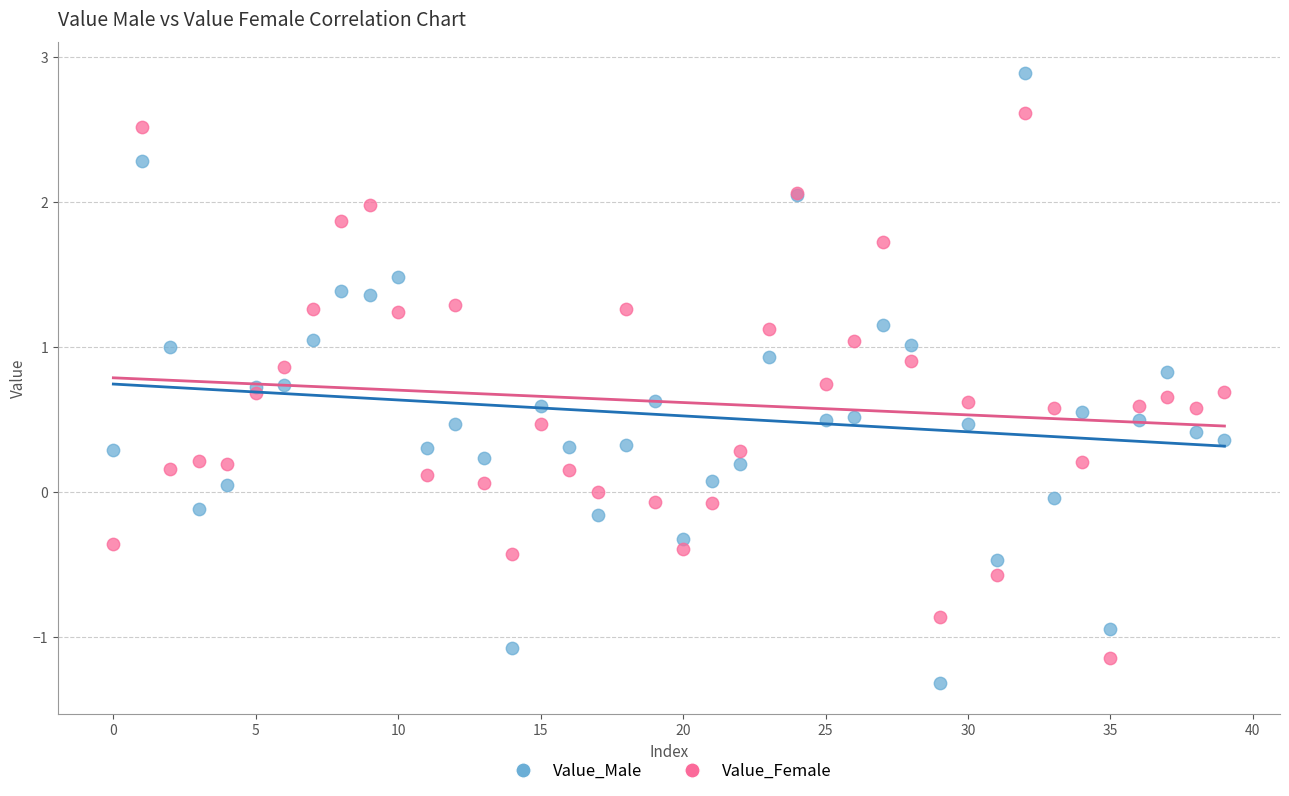

Which series contains the highest Y value?

Value_Male